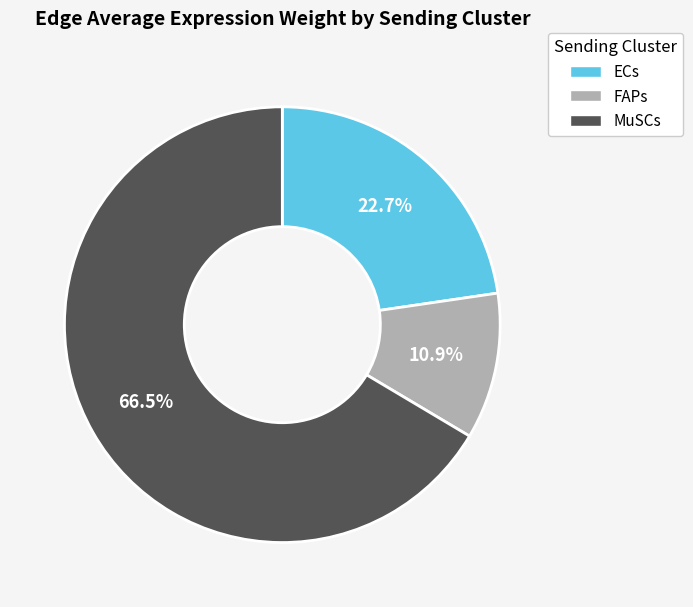

What is the ratio of the value at MuSCs to the value at ECs?

2.9